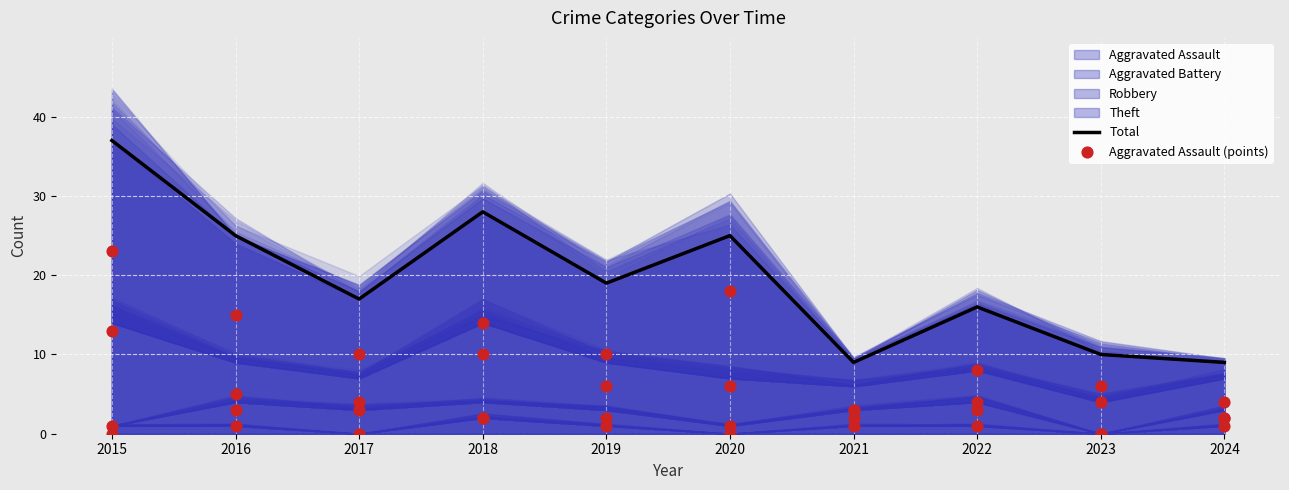

At how many categories does at least one series exceed 10?

7